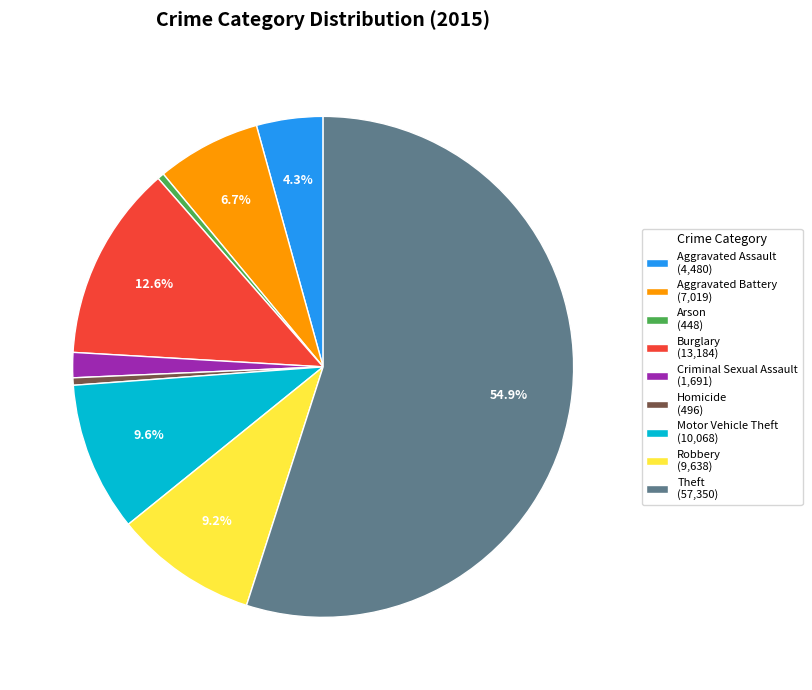

Combined, do Criminal Sexual Assault and Aggravated Assault account for over 50%?

No